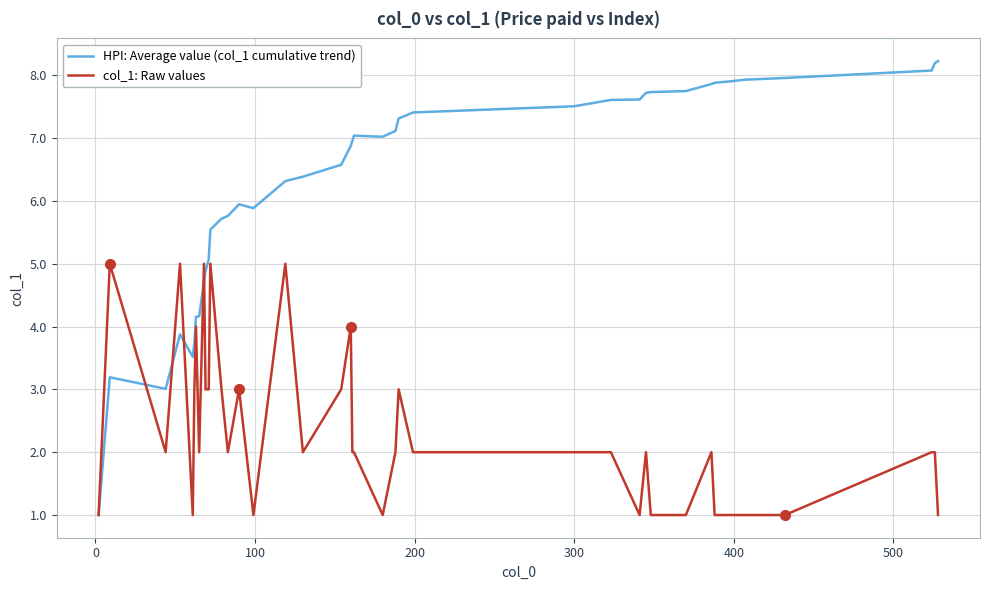

What is the highest value of the HPI: Average value (col_1 cumulative trend) series?

8.2